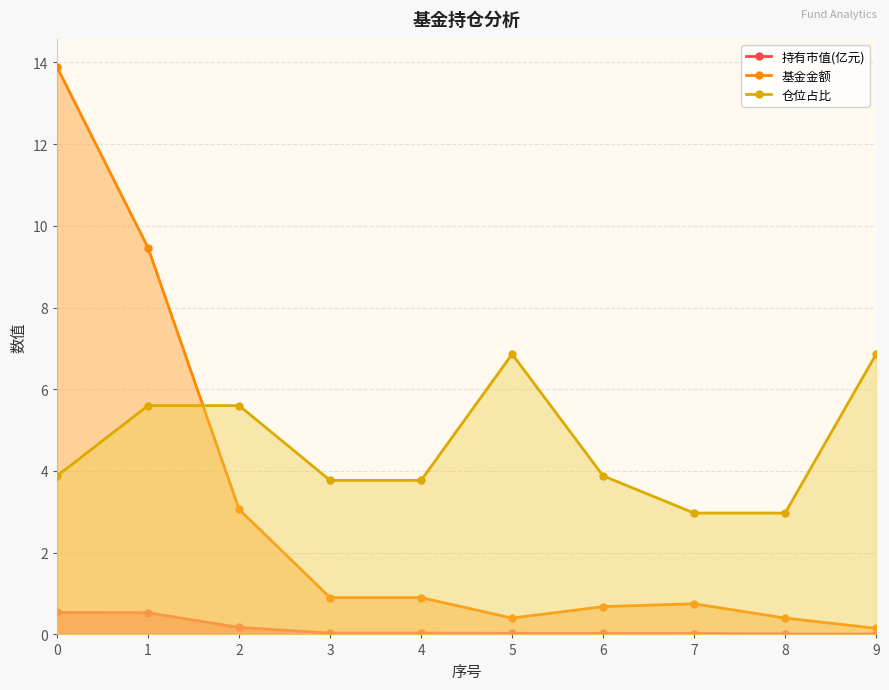

In 仓位占比, how many points are higher than both neighbors (excluding endpoints)?

1